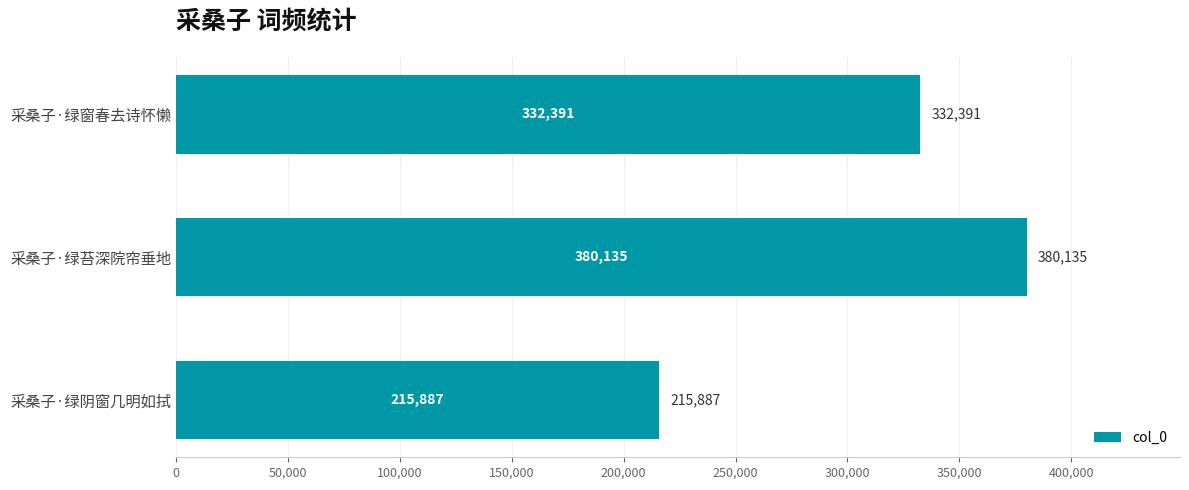

Is it true that the value at 采桑子·绿苔深院帘垂地 is 259201?

False